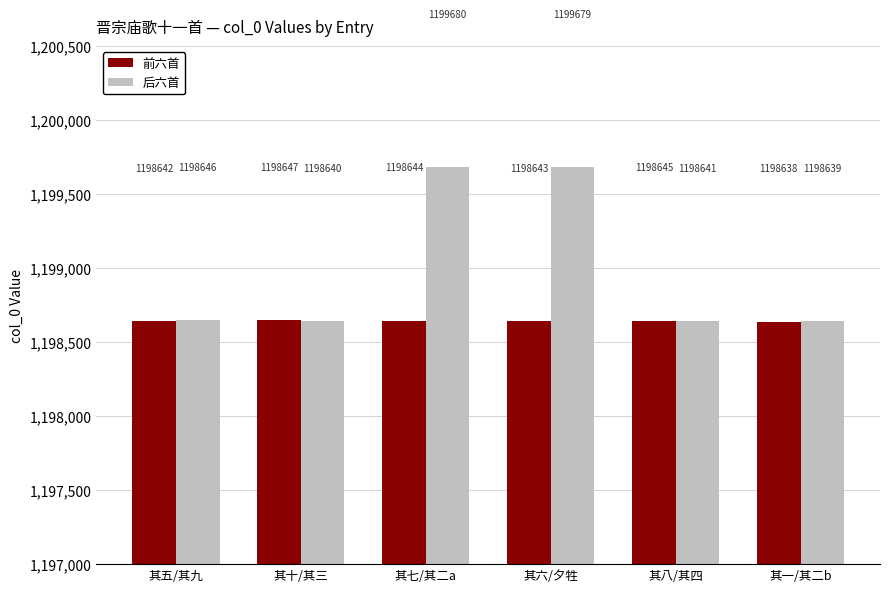

Reading right to left, transcribe all the data shown in this chart.

前六首: 其一/其二b=1198638	其八/其四=1198645	其六/夕牲=1198643	其七/其二a=1198644	其十/其三=1198647	其五/其九=1198642
后六首: 其一/其二b=1198639	其八/其四=1198641	其六/夕牲=1199679	其七/其二a=1199680	其十/其三=1198640	其五/其九=1198646